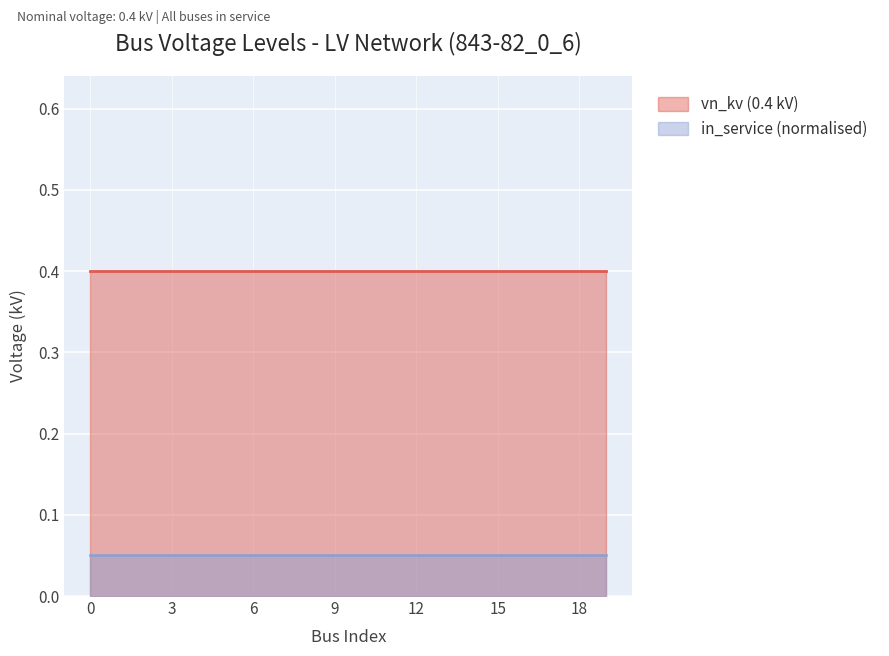

Count the number of categories in the chart.

20